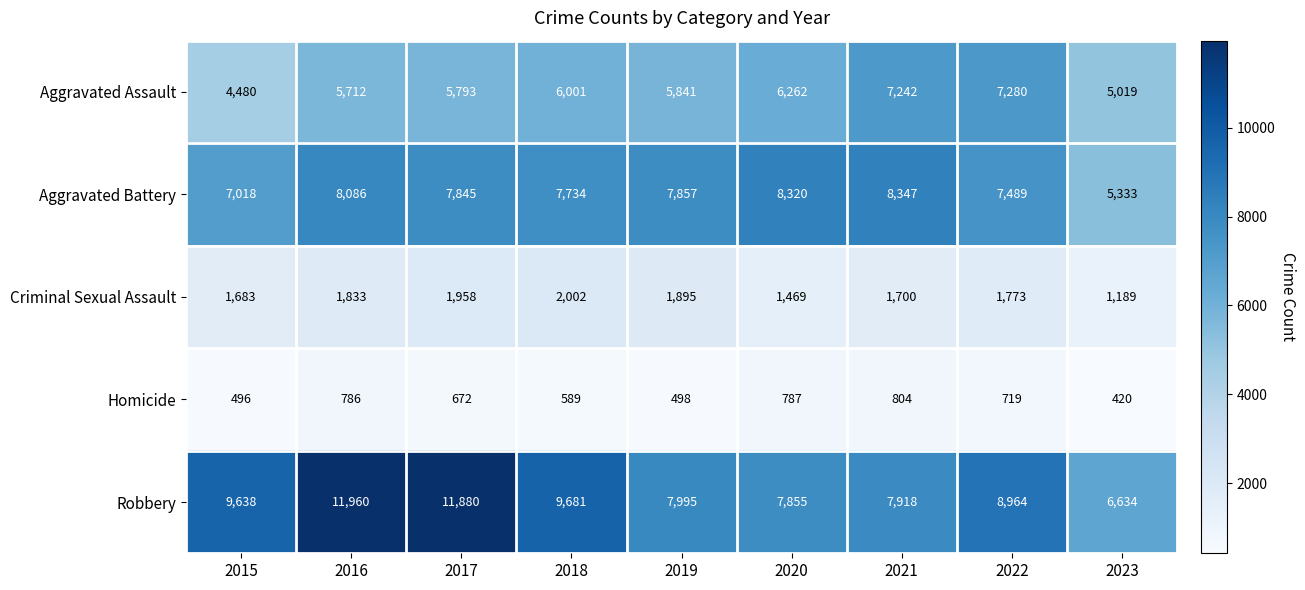

The Robbery series shows 7995 at 2019. True or false?

True